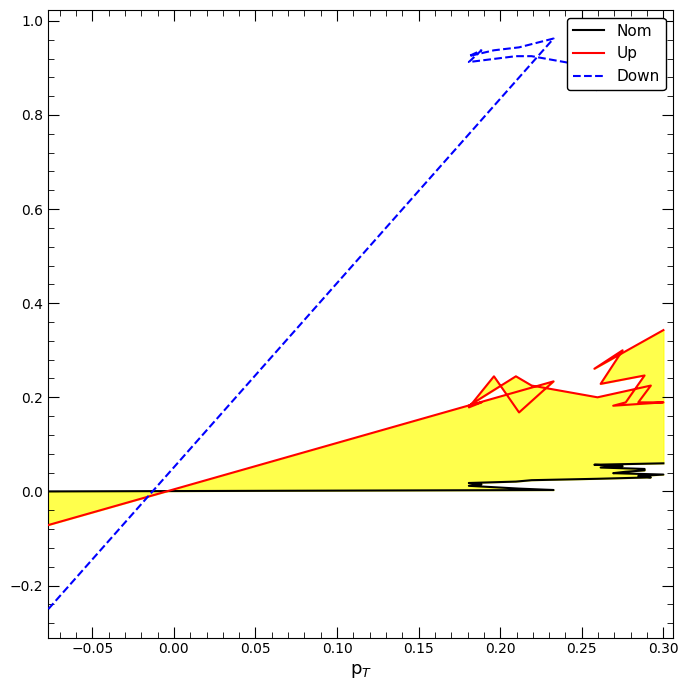

Reading left to right, extract all data points from this chart.

Nom: 0.0	0.0	0.0	0.0	0.0	0.0	0.0	0.0	0.0	0.0	0.0	0.0	0.0	0.0	0.0	0.0	0.0	0.1	0.1	0.1	0.1
Up: -0.1	0.2	0.2	0.2	0.2	0.2	0.2	0.2	0.2	0.2	0.2	0.2	0.2	0.2	0.2	0.2	0.2	0.2	0.3	0.3	0.3
Down: -0.2	1.0	0.9	0.9	0.9	0.9	0.9	0.9	0.9	0.9	0.9	0.9	0.9	0.9	0.9	0.9	0.9	0.9	0.9	0.9	1.0